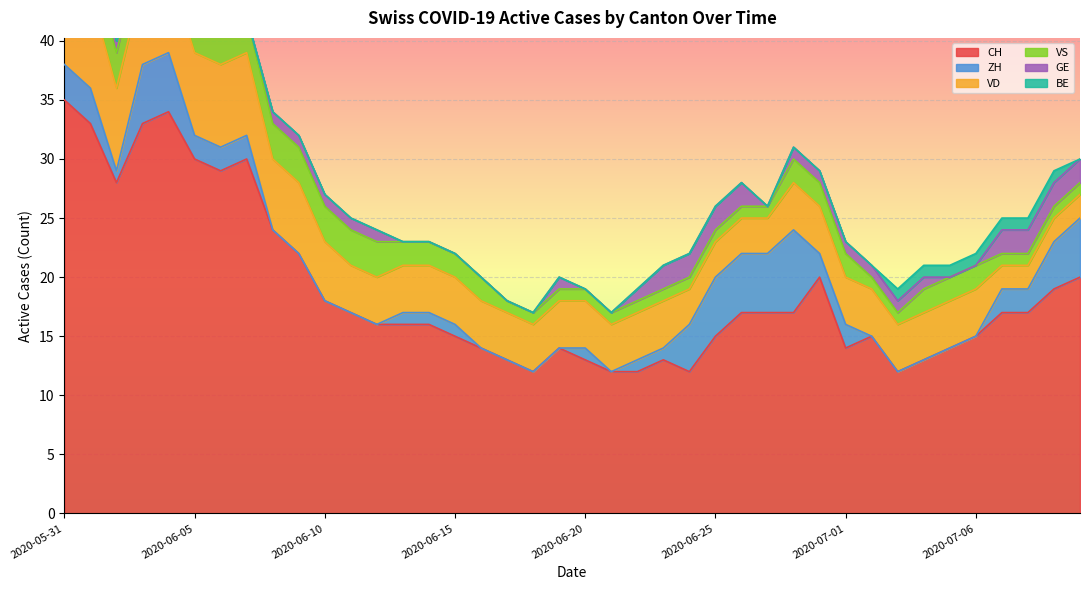

What is the label of the 24th point from the left?

2020-06-23